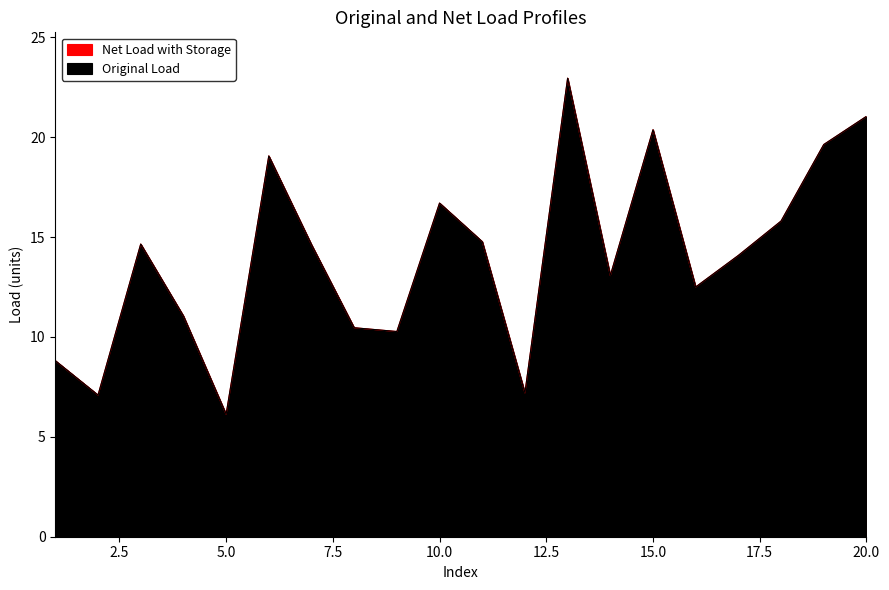

Does the chart display data point markers on the line(s)?

No